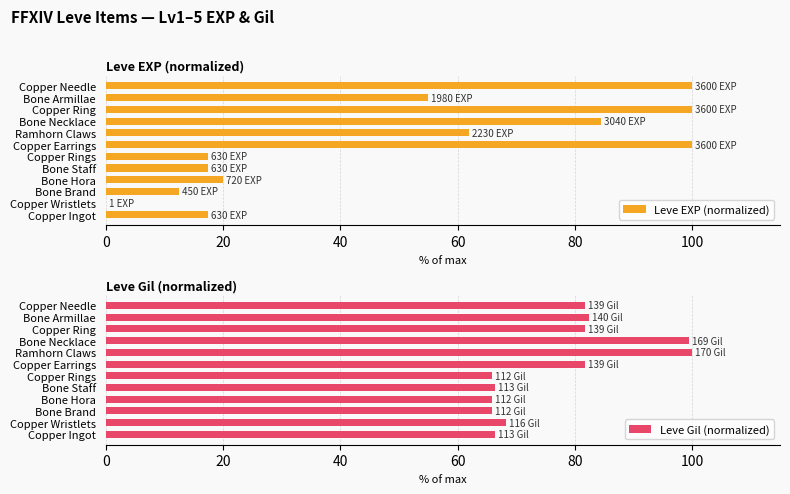

Which series has the largest range (max minus min)?

Leve EXP (normalized)